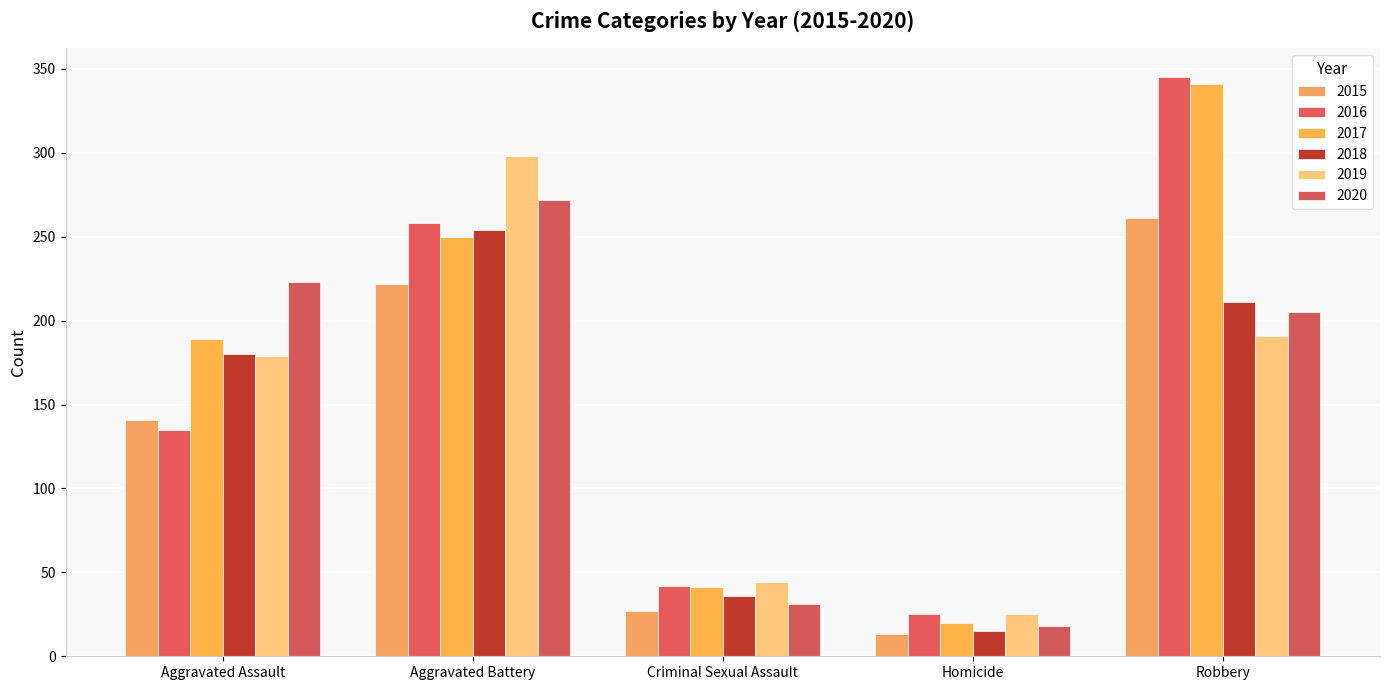

What is the difference between the second highest and second lowest values in the 2020 series?

192